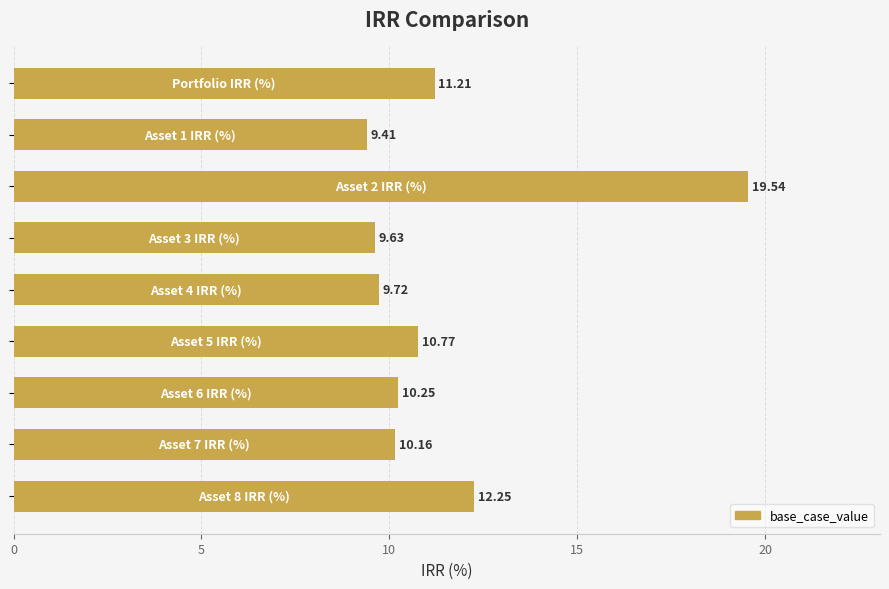

What is the difference between the maximum and minimum values?

10.1